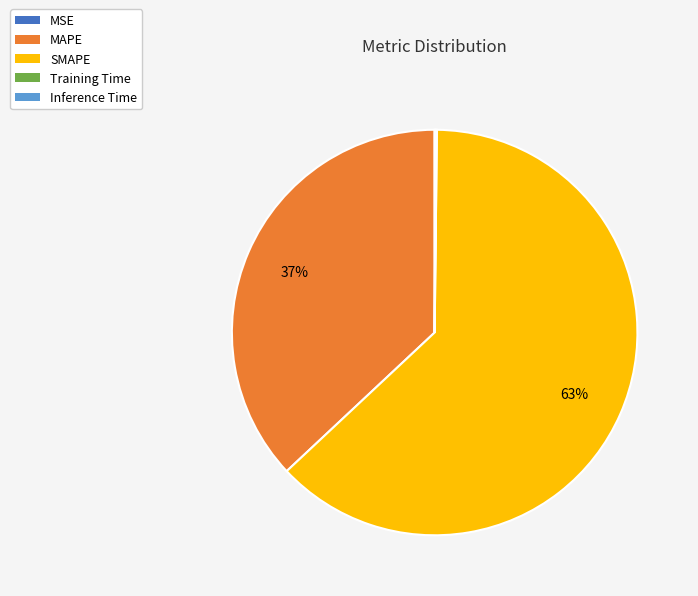

What is the majority slice?

SMAPE